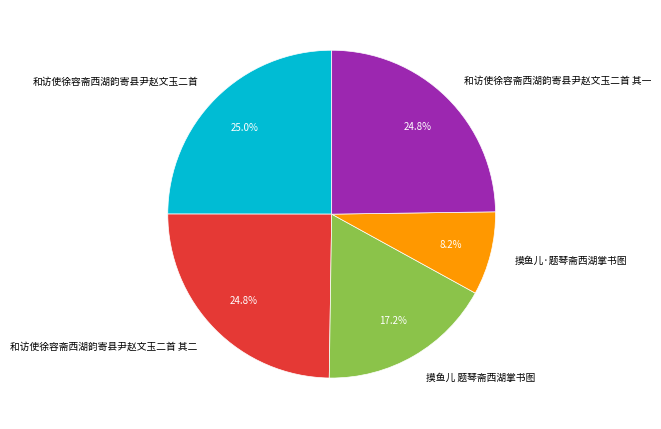

Combined, what portion of the pie is 摸鱼儿 题琴斋西湖掌书图 and 和访使徐容斋西湖韵寄县尹赵文玉二首 其二?

42.0%